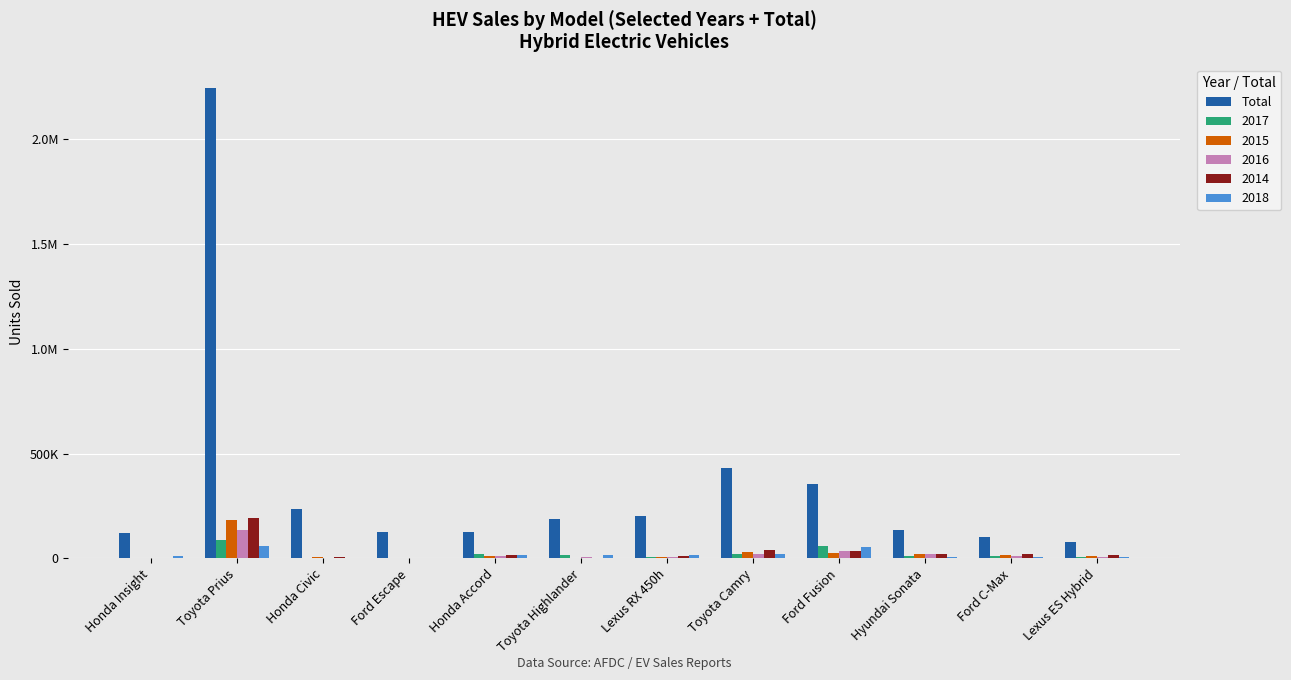

Are the bars grouped side by side (vs. stacked)?

Yes